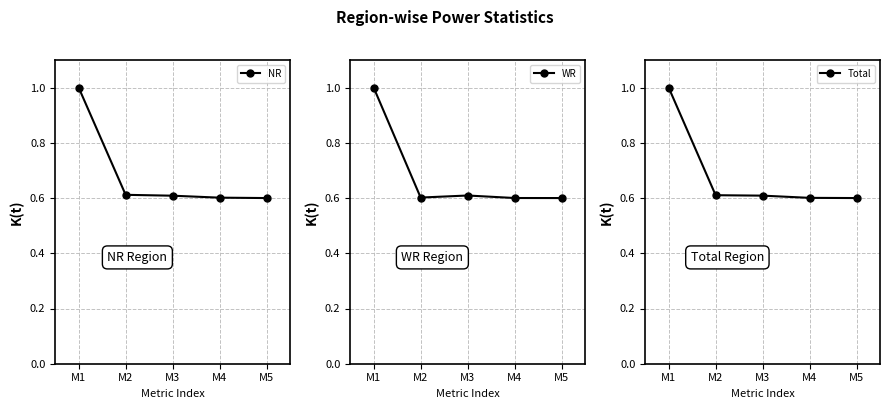

What is the greatest value displayed?

1.0